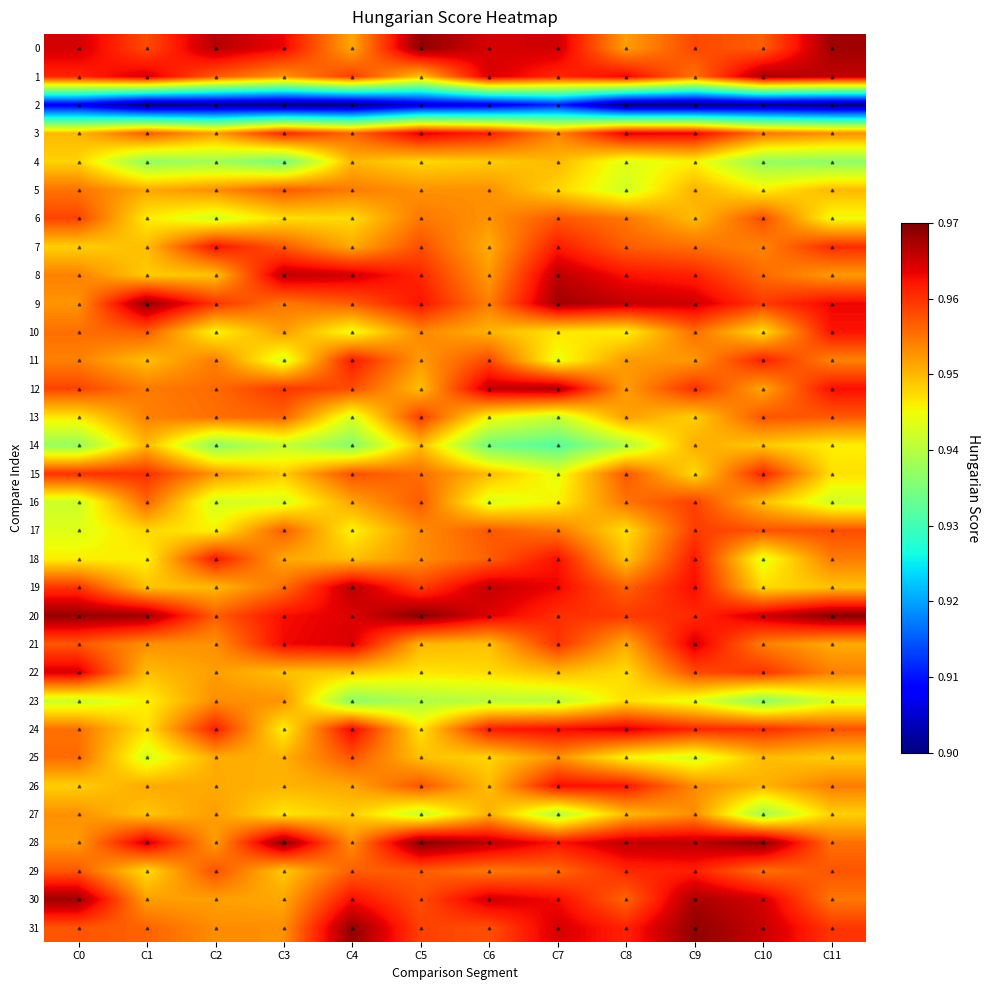

At how many categories does at least one series exceed 0?

12